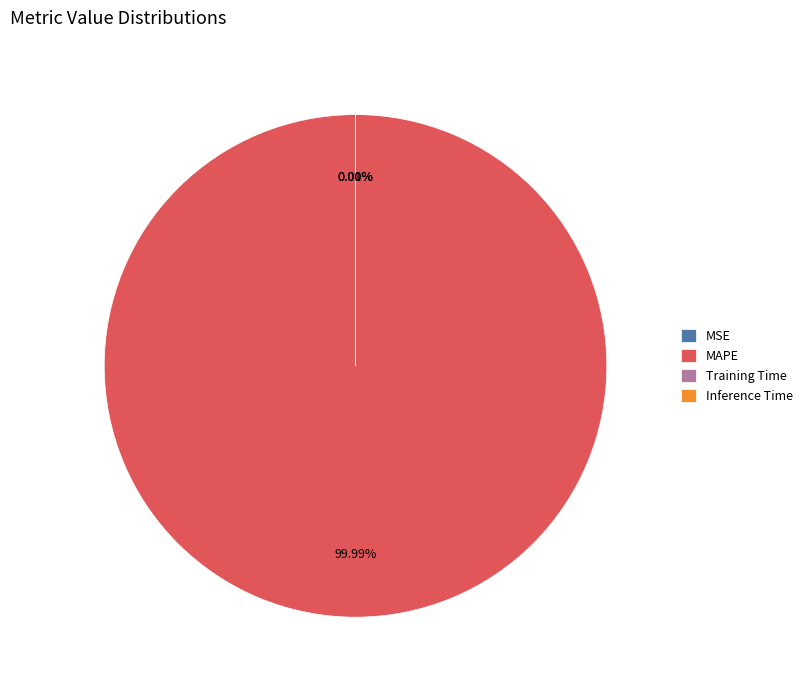

Is there a majority slice in this chart?

Yes